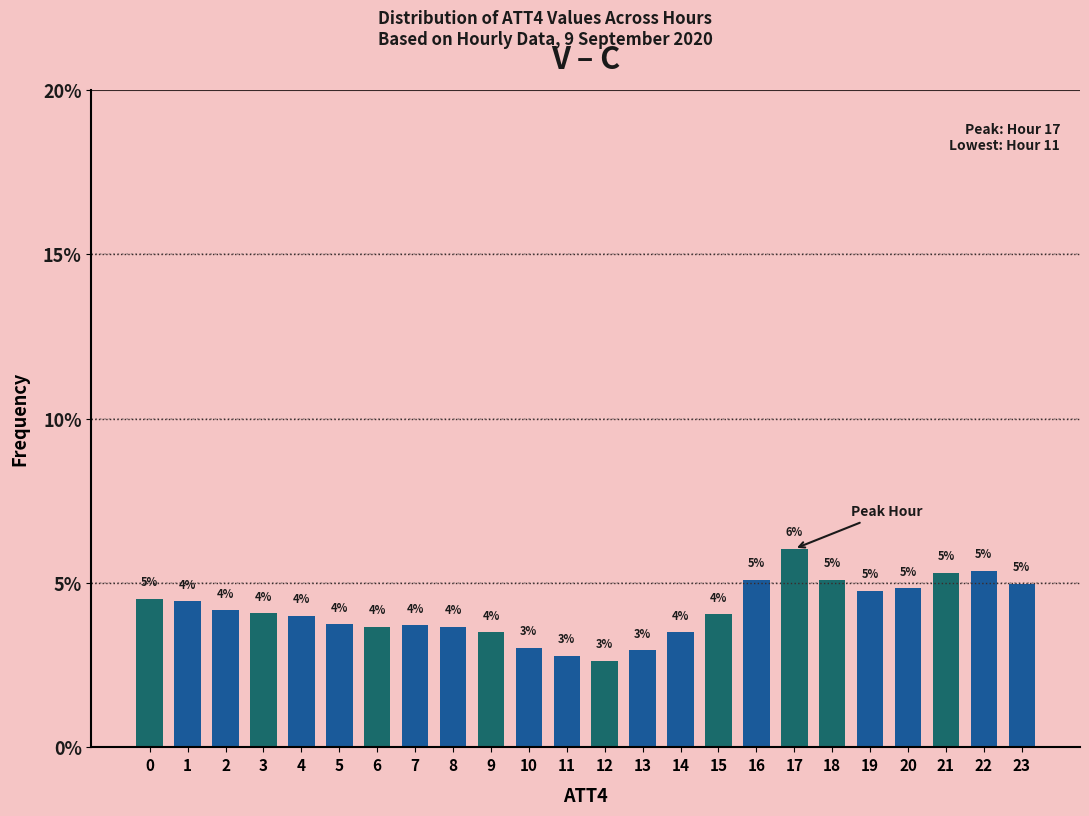

Which has a higher value, 11 or 3?

3